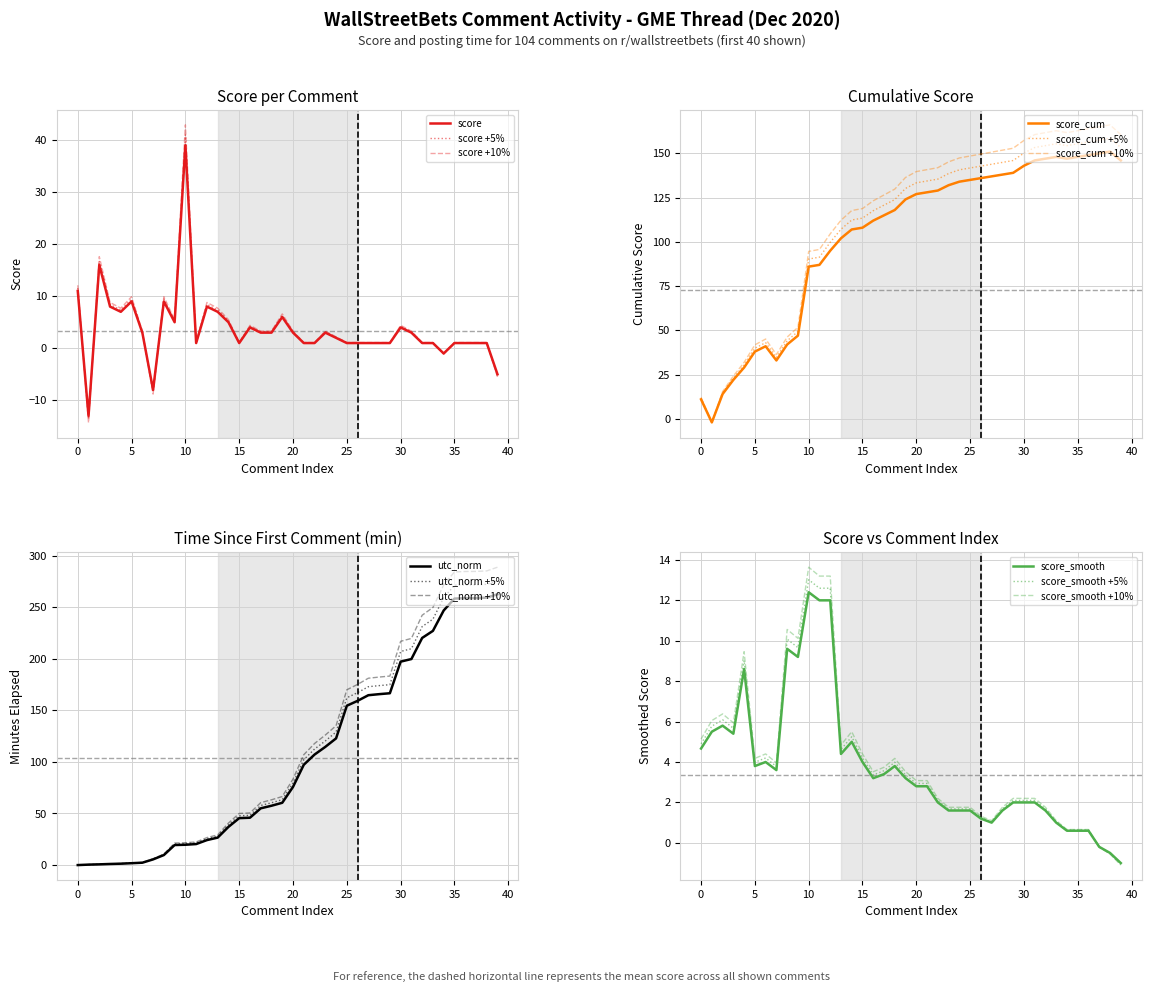

The value of score +5% at 10 is 19.2. True or false?

False